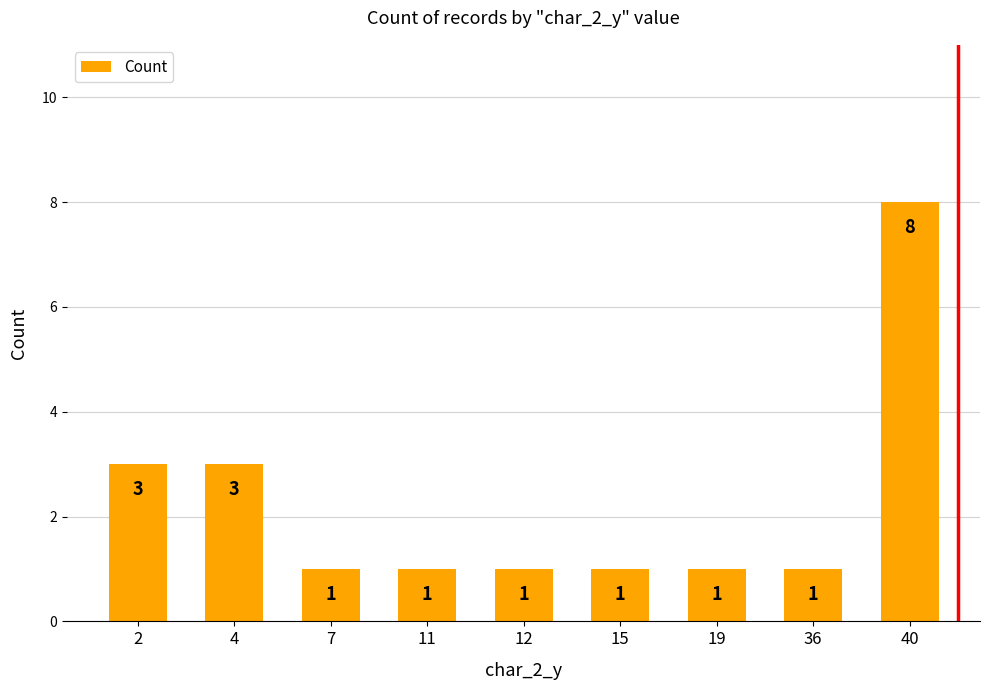

What is the greatest value displayed?

8